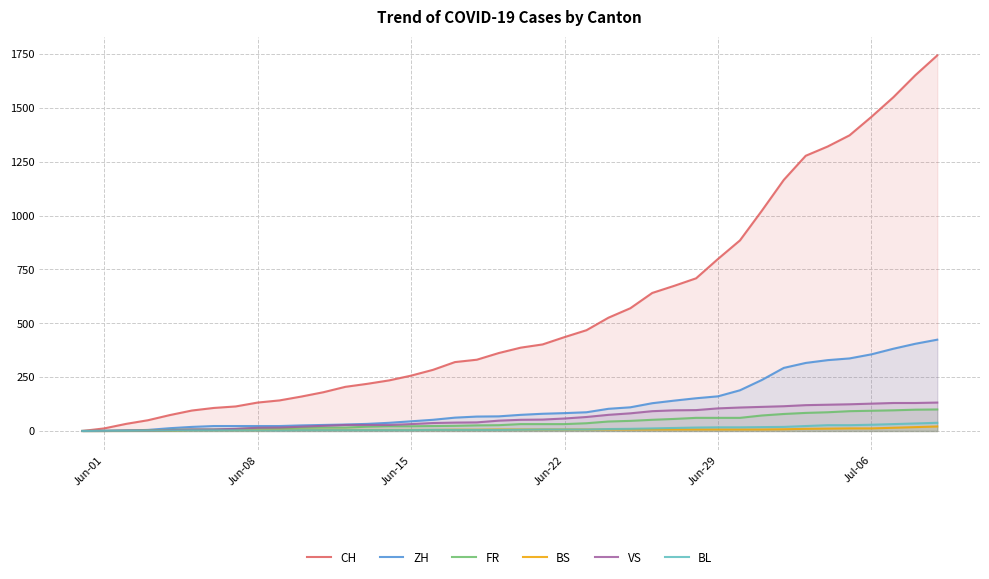

The VS series shows 3 at Jun-29. True or false?

False